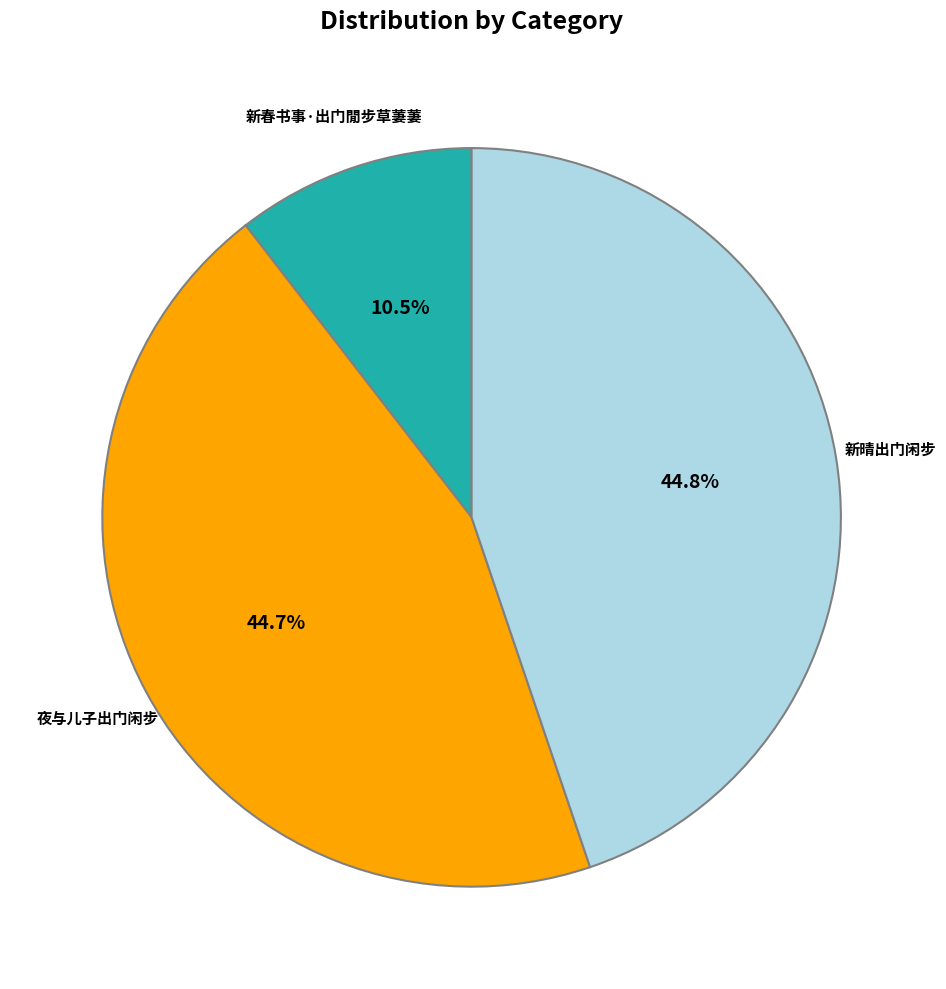

Which slice is the smallest?

新春书事·出门閒步草萋萋